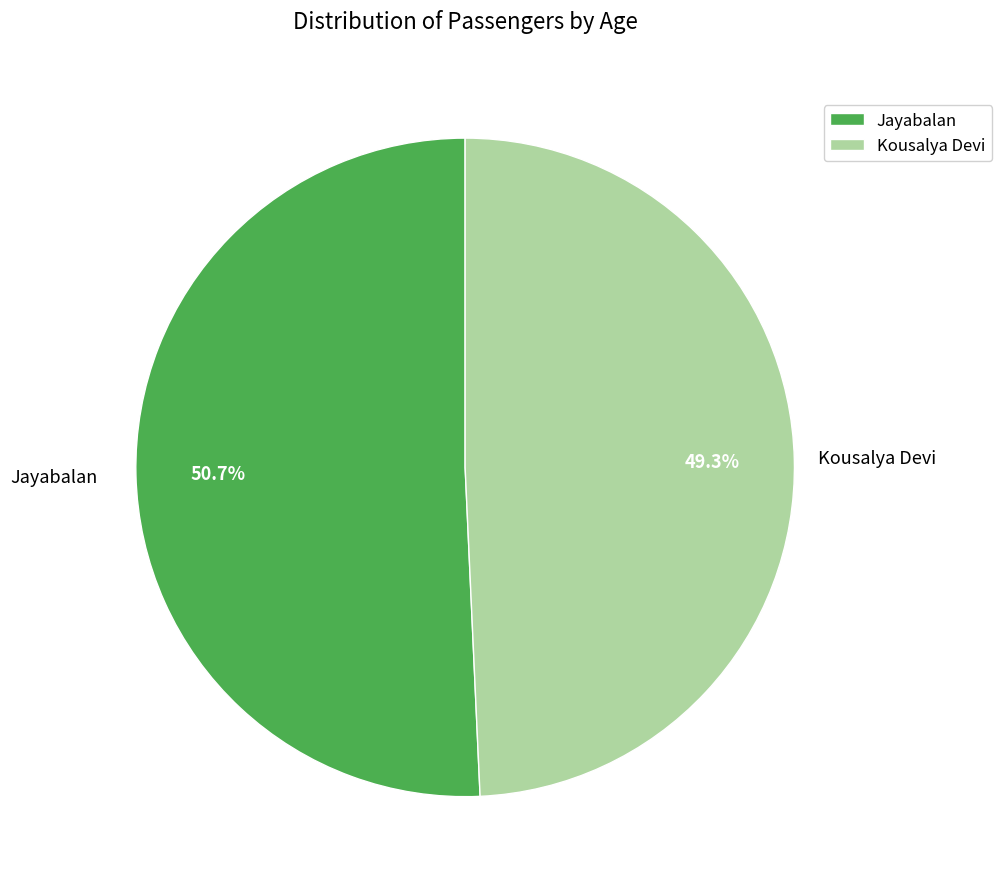

Which slice represents more than half of the pie?

Jayabalan